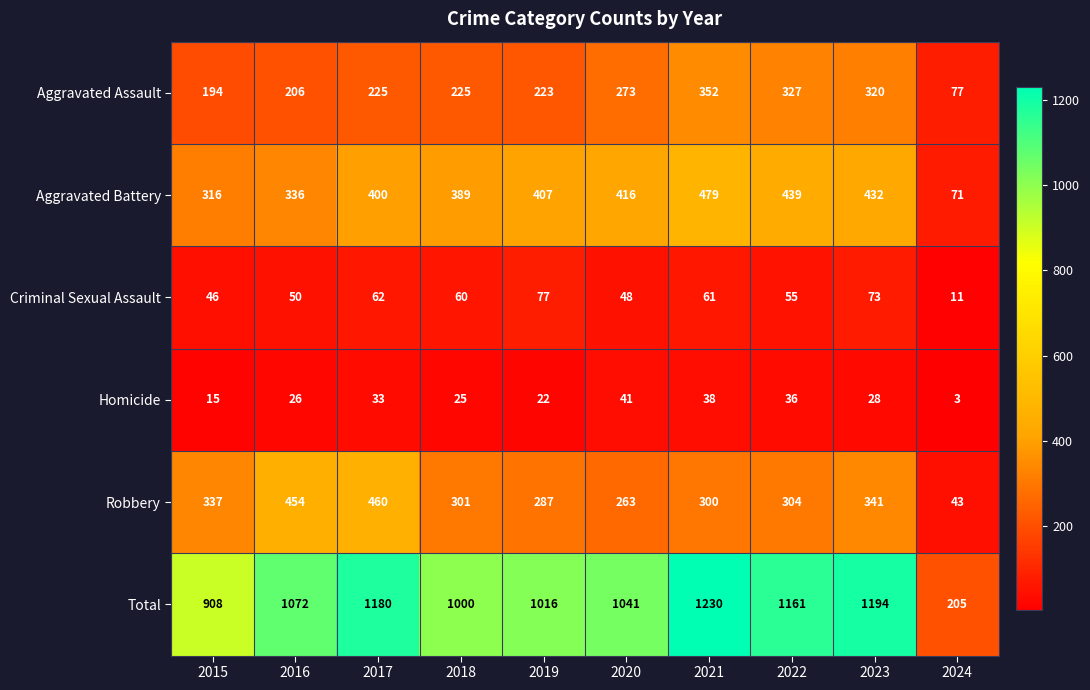

At how many categories does at least one series exceed 792?

9